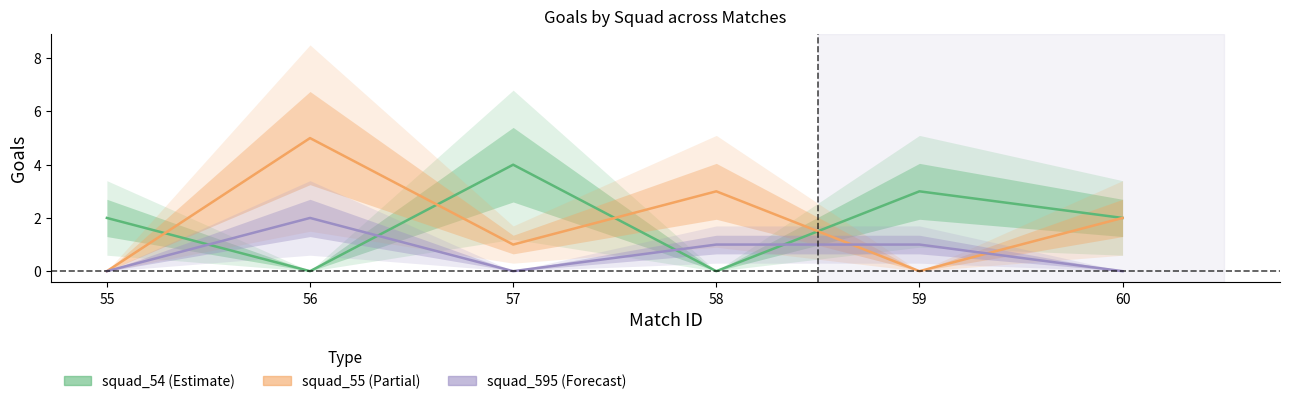

Rank the series at 59 from highest to lowest value.

squad_54_goals, squad_595_goals, squad_55_goals